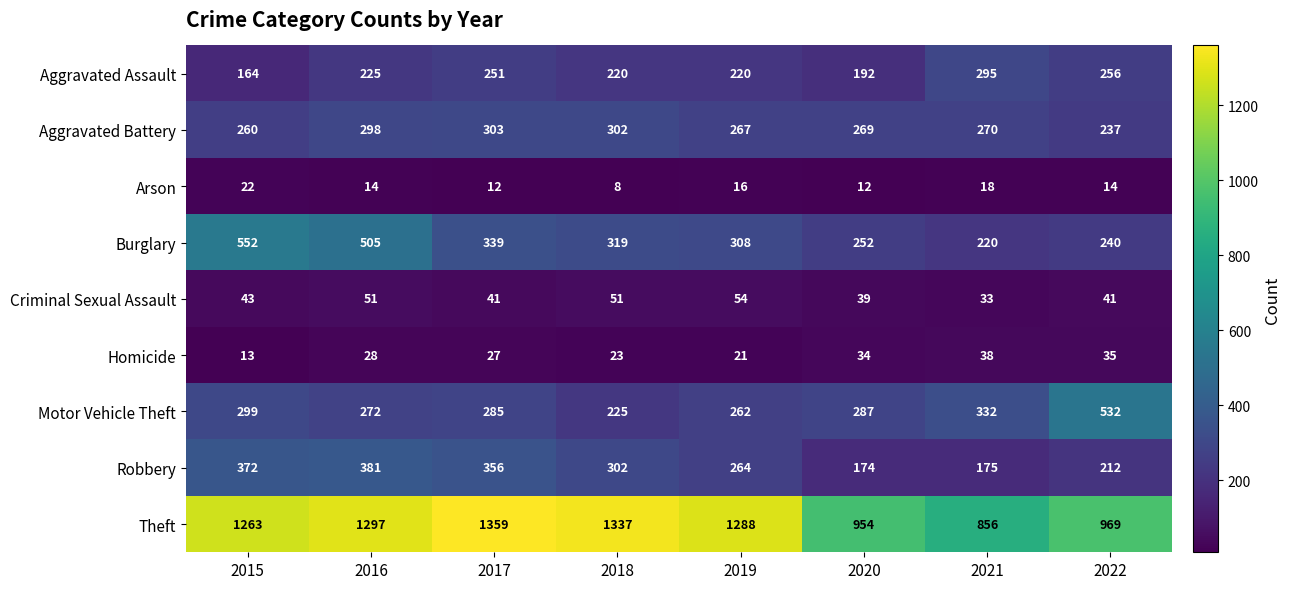

List the series in order of their peak value, highest first.

Theft, Burglary, Motor Vehicle Theft, Robbery, Aggravated Battery, Aggravated Assault, Criminal Sexual Assault, Homicide, Arson